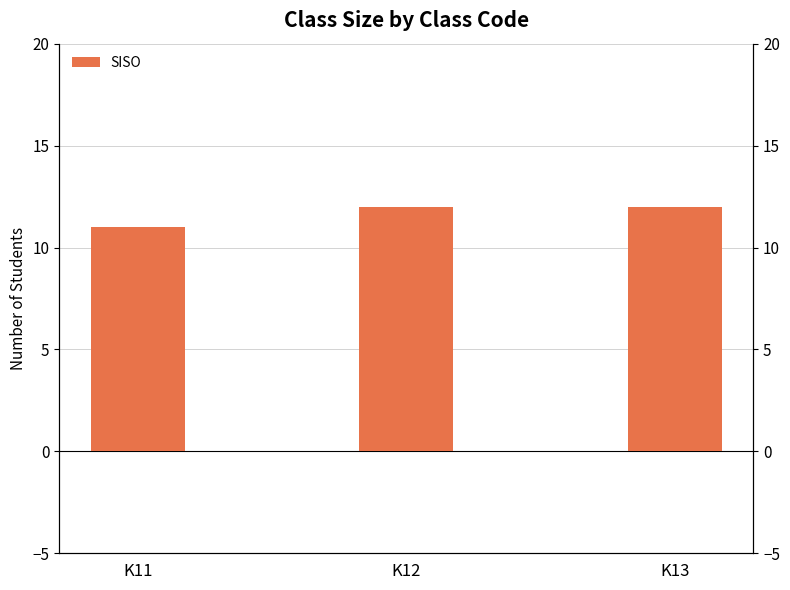

The chart shows a value of 5 at K13. True or false?

False